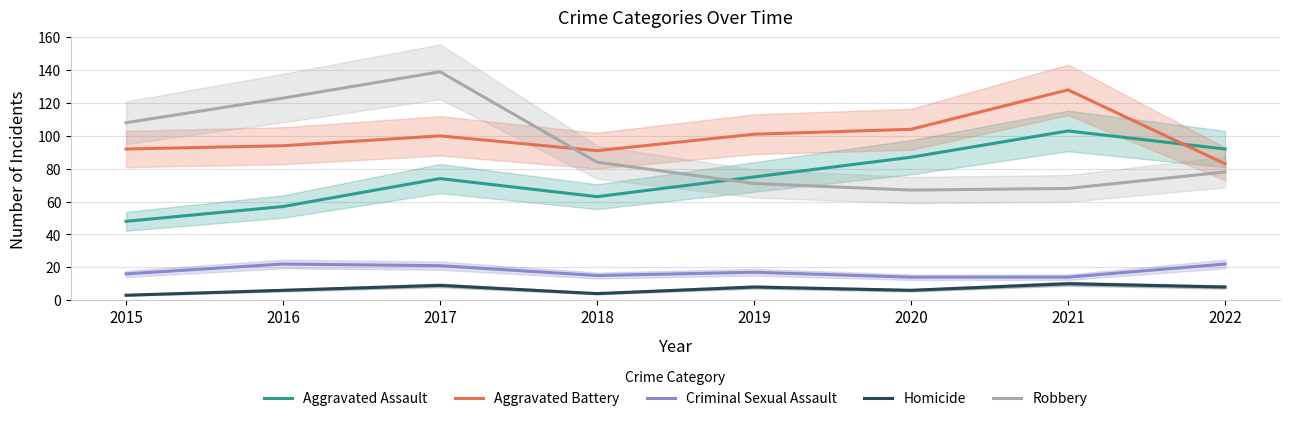

Which series has the largest range (max minus min)?

Robbery